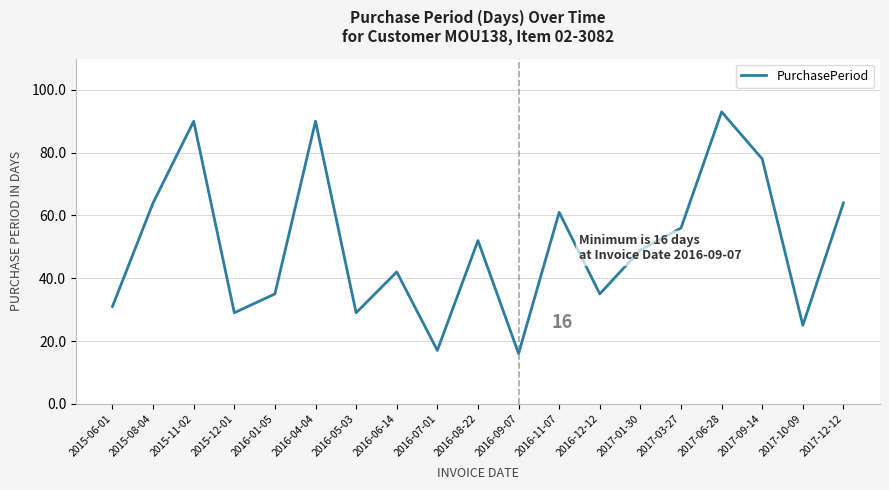

What position from the right is 2016-05-03?

13